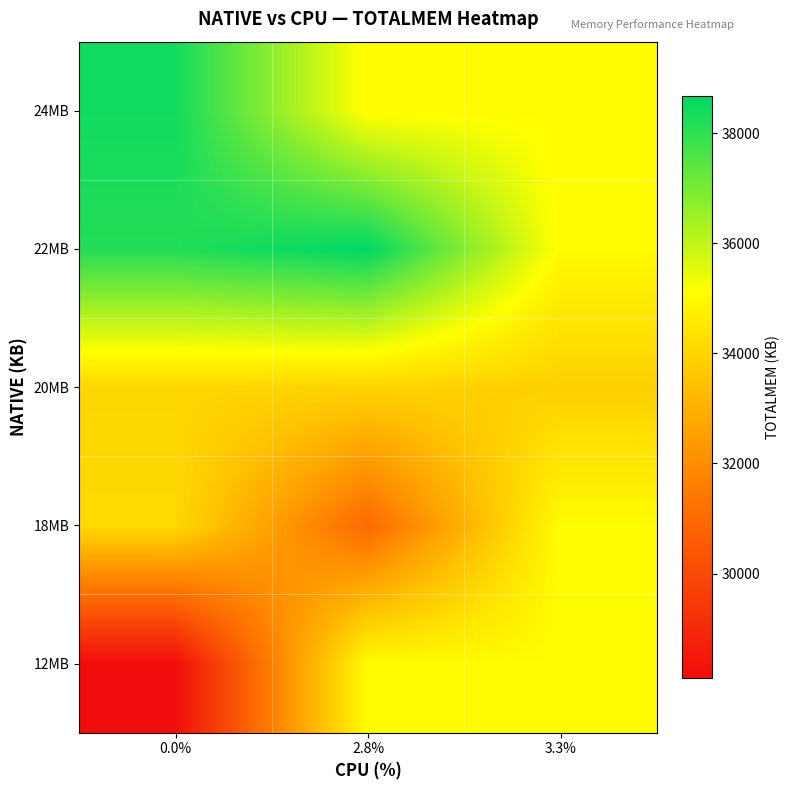

Reading left to right, extract all data points from this chart.

12MB: 0.0%=28103.5	2.8%=35051.8	3.3%=35051.8
18MB: 0.0%=34094.8	2.8%=30980.8	3.3%=35051.8
20MB: 0.0%=34059.9	2.8%=33958.9	3.3%=33858.0
22MB: 0.0%=38168.8	2.8%=38667.0	3.3%=35051.8
24MB: 0.0%=38410.5	2.8%=35051.8	3.3%=35051.8